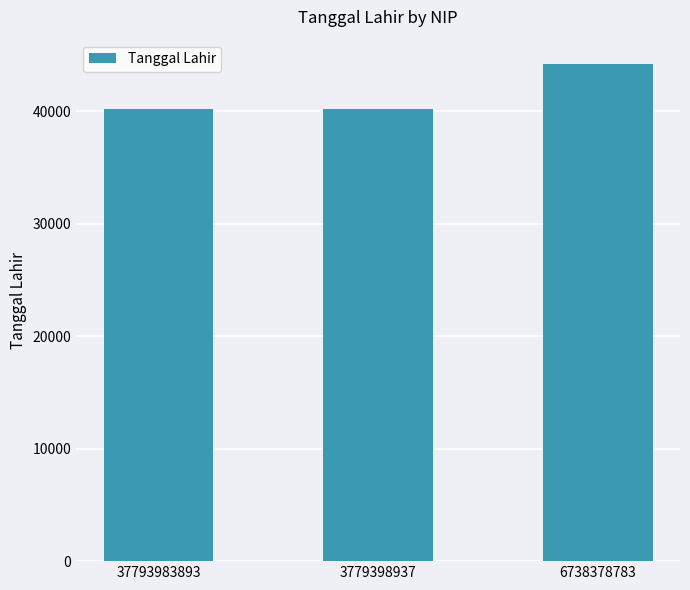

The value at 6738378783 is 73676. True or false?

False